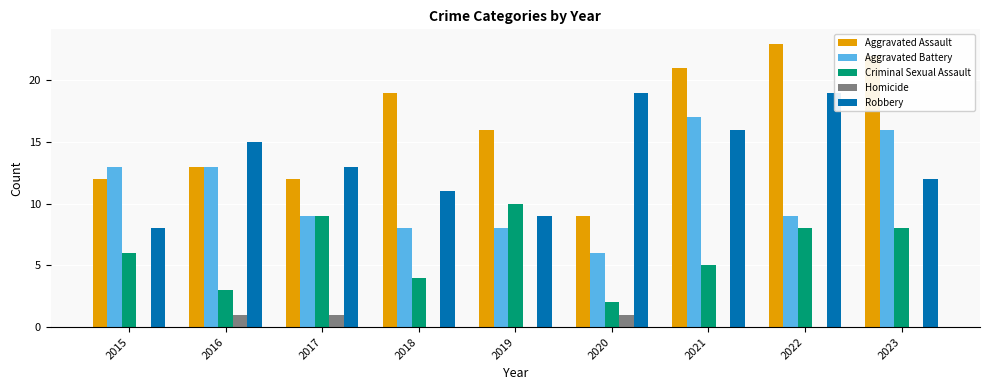

Read the Criminal Sexual Assault value at 2018.

4